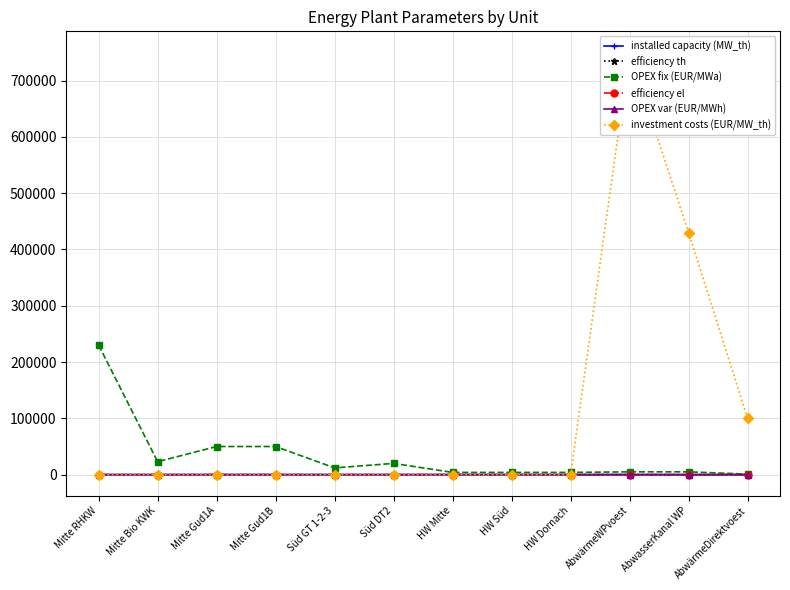

What position from the left is Mitte Bio KWK?

2